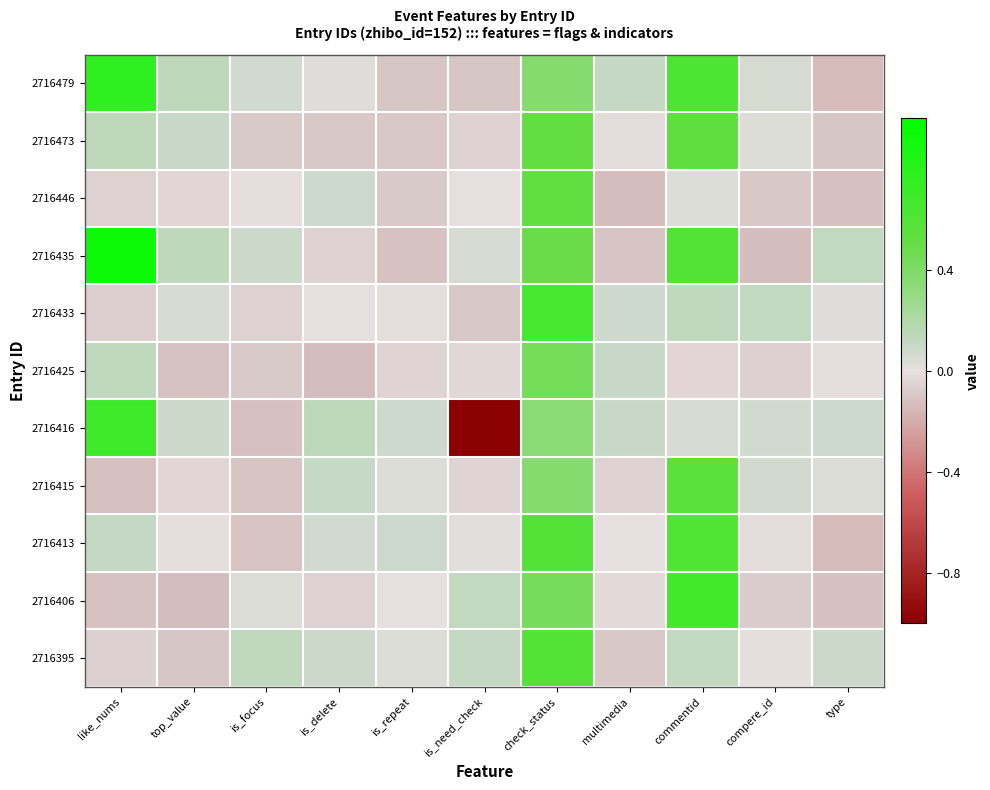

Rank the series by their maximum value, from lowest to highest.

2716425, 2716446, 2716473, 2716415, 2716395, 2716413, 2716433, 2716406, 2716416, 2716479, 2716435